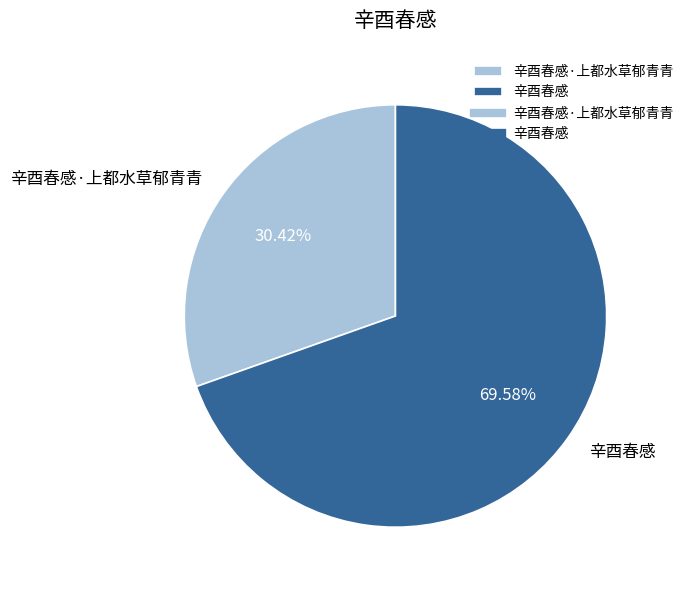

Count the number of slices in the pie.

2